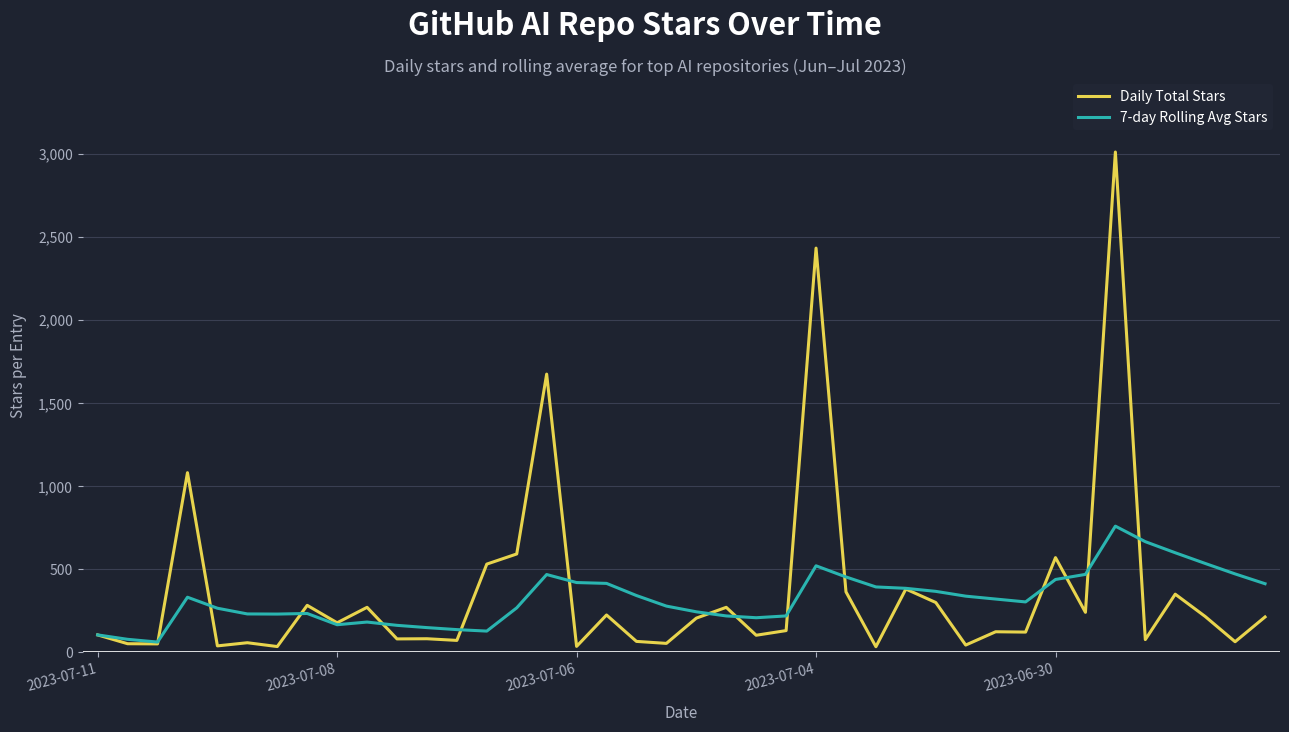

Which series has the largest range (max minus min)?

Daily Total Stars